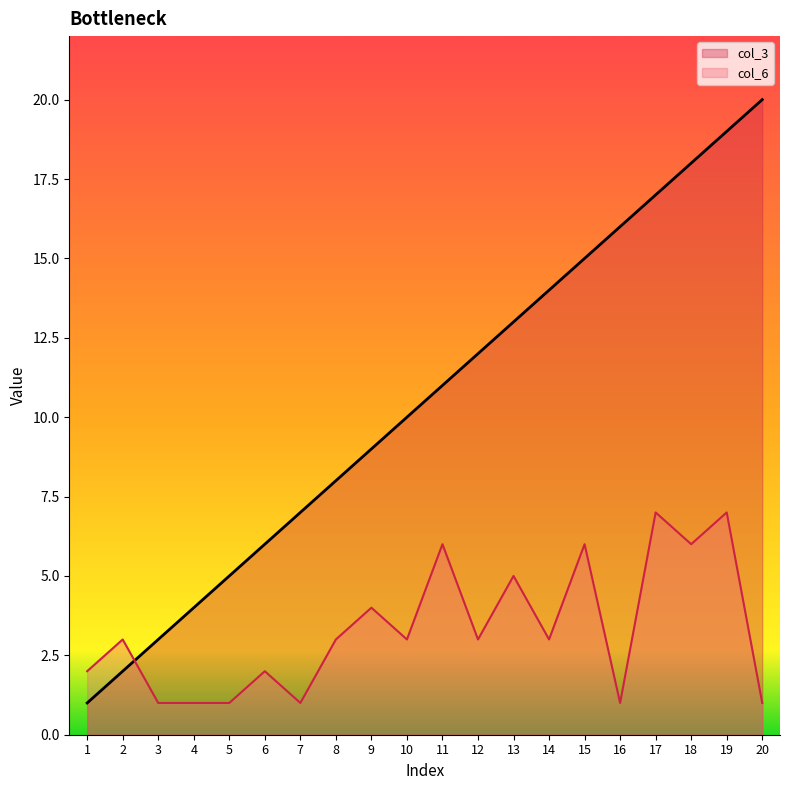

True or false: col_6 has a value of 3 at 10.

True